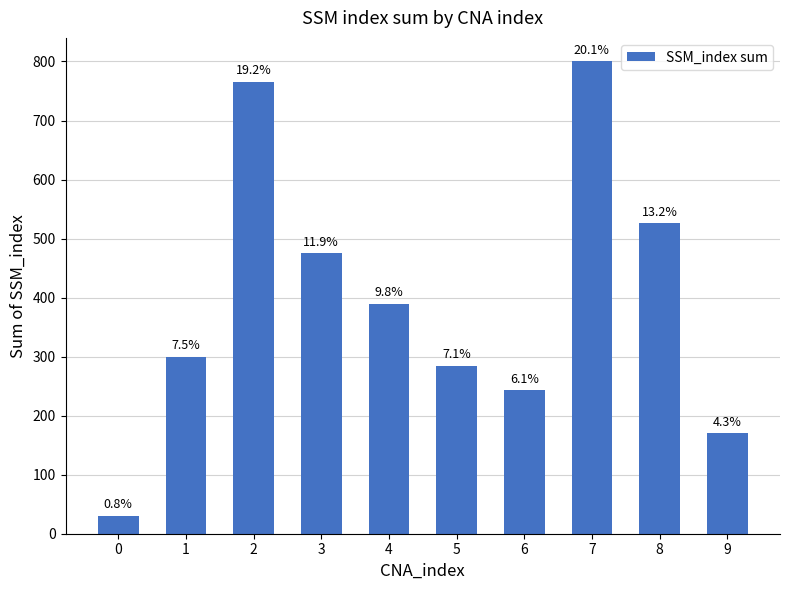

Does the chart contain any negative values?

No